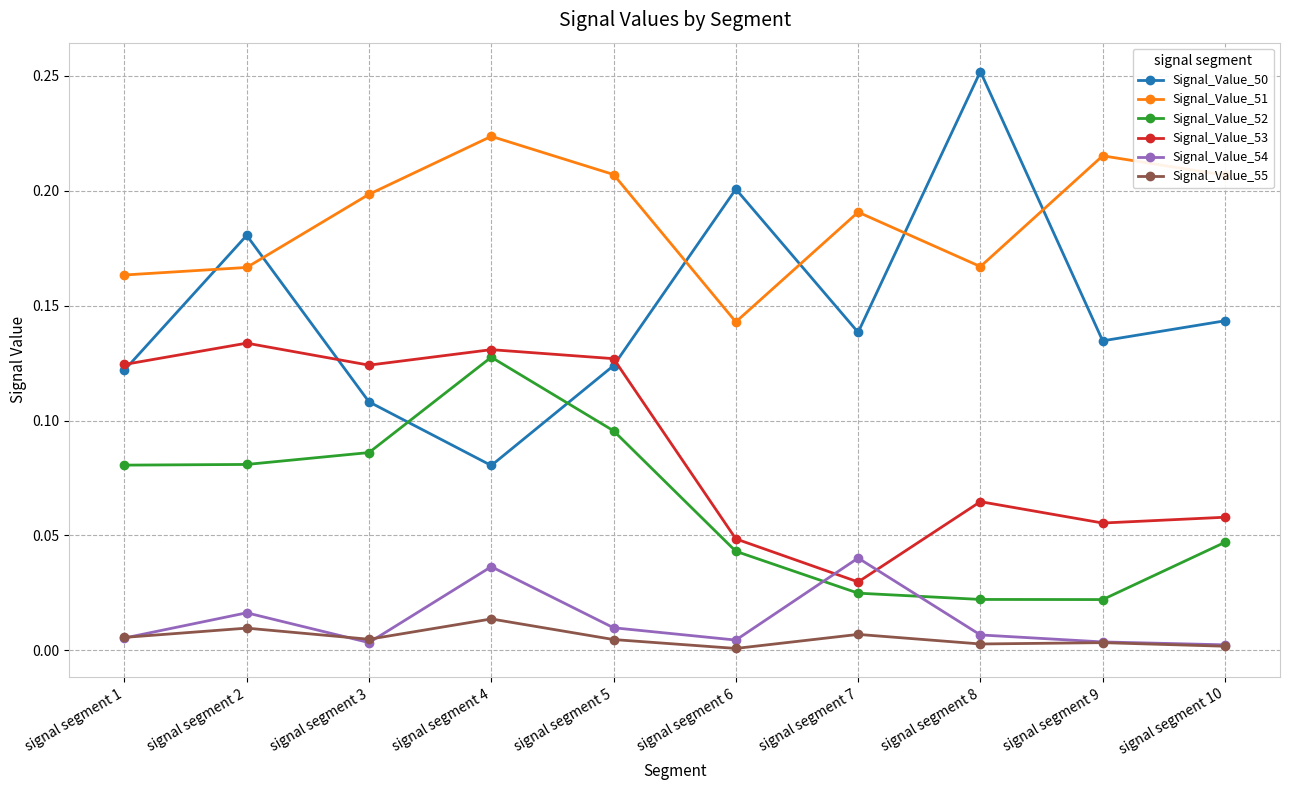

Which series has the largest total across all categories?

Signal_Value_51